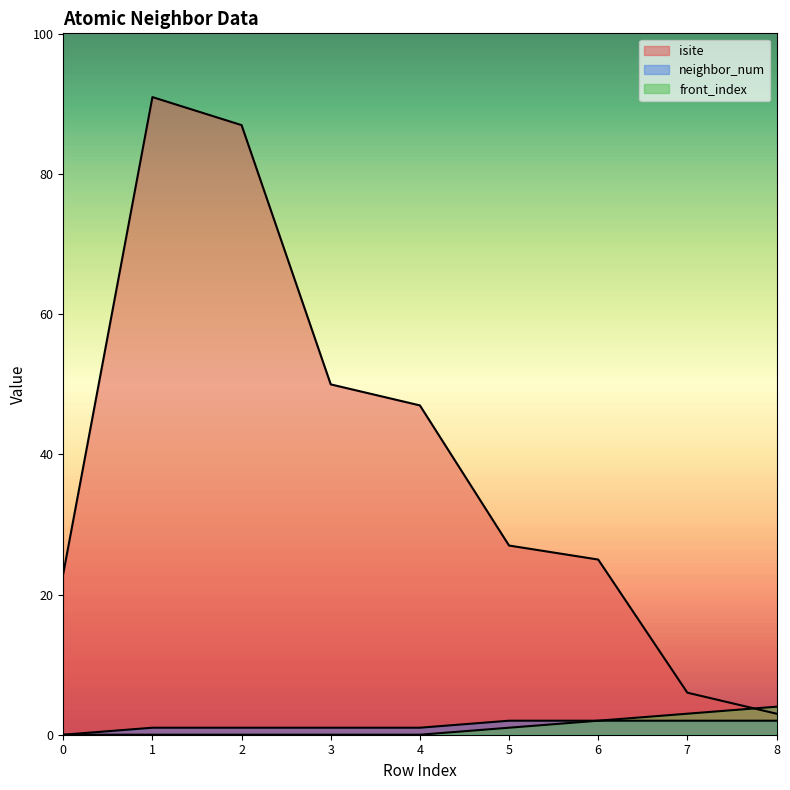

What is the approximate value of neighbor_num at 1?

1